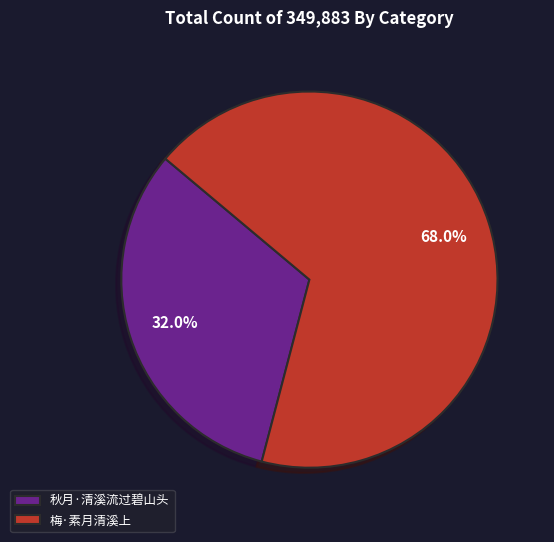

What is the largest slice in the pie chart?

梅·素月清溪上